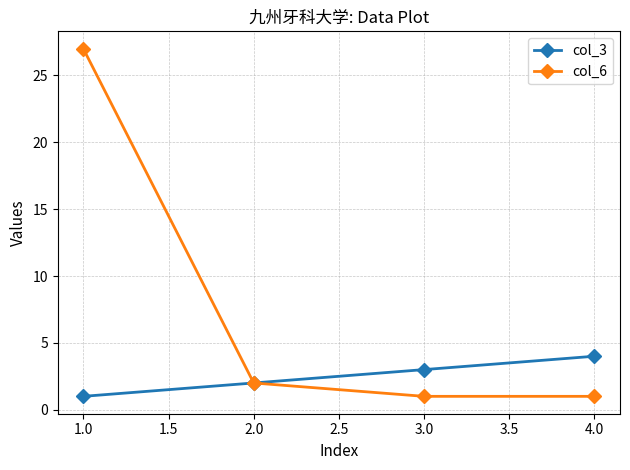

What is the label of the 2nd point from the left?

2.0